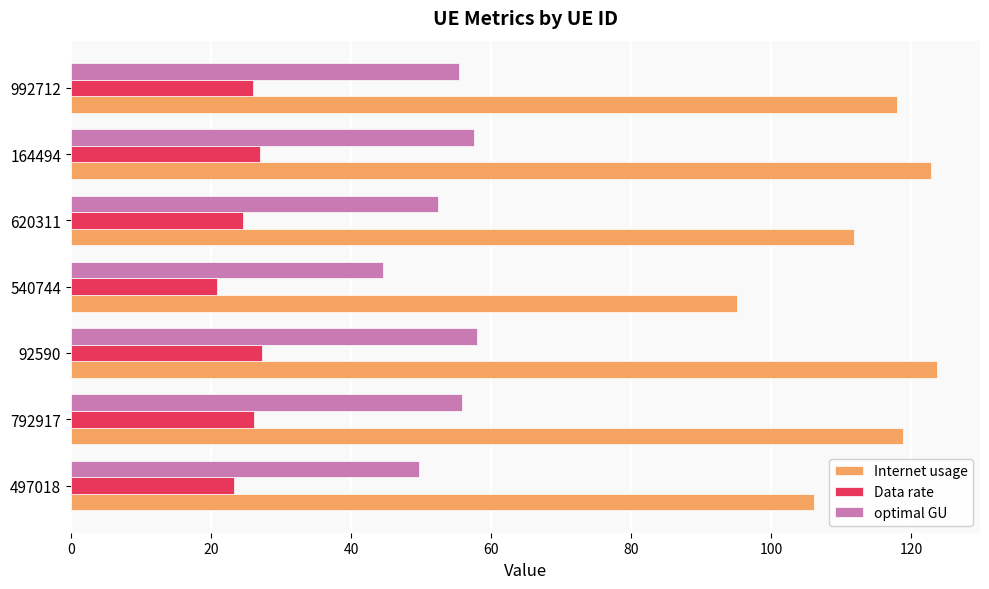

The value of Data rate at 164494 is 27.0. True or false?

True